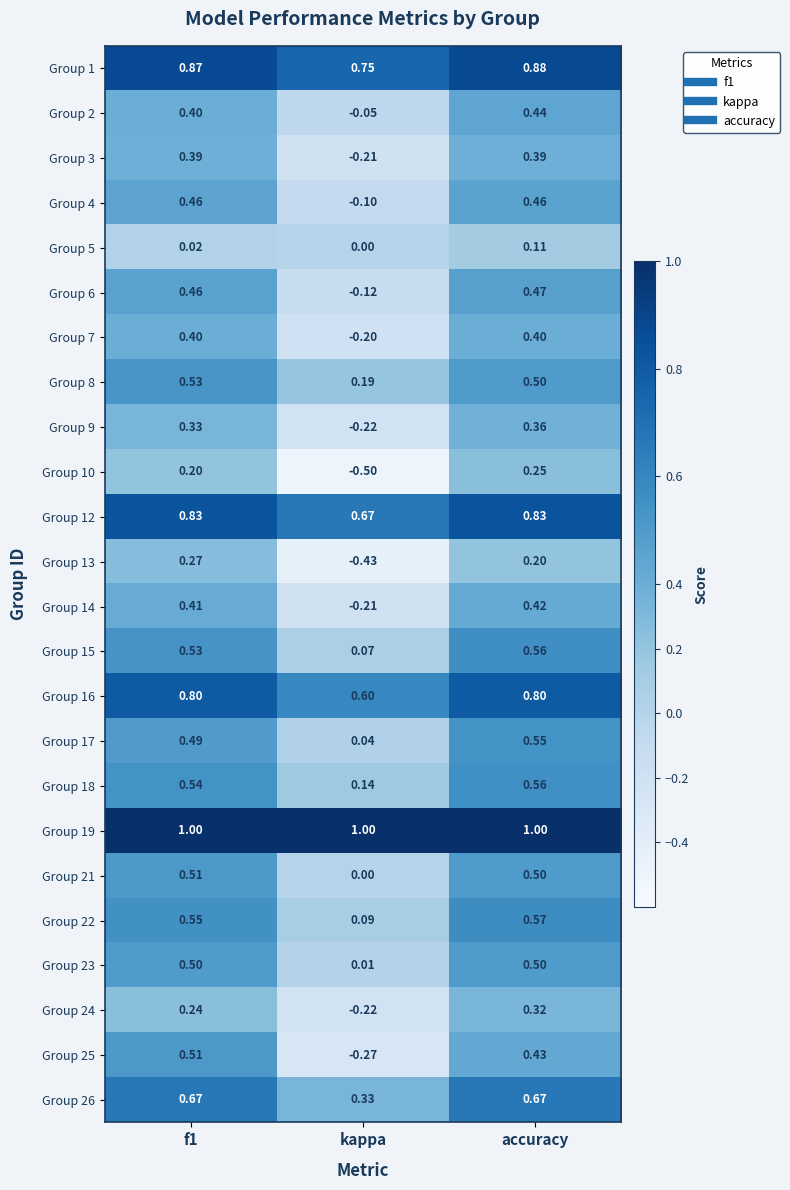

What is the maximum value shown in the chart?

1.0